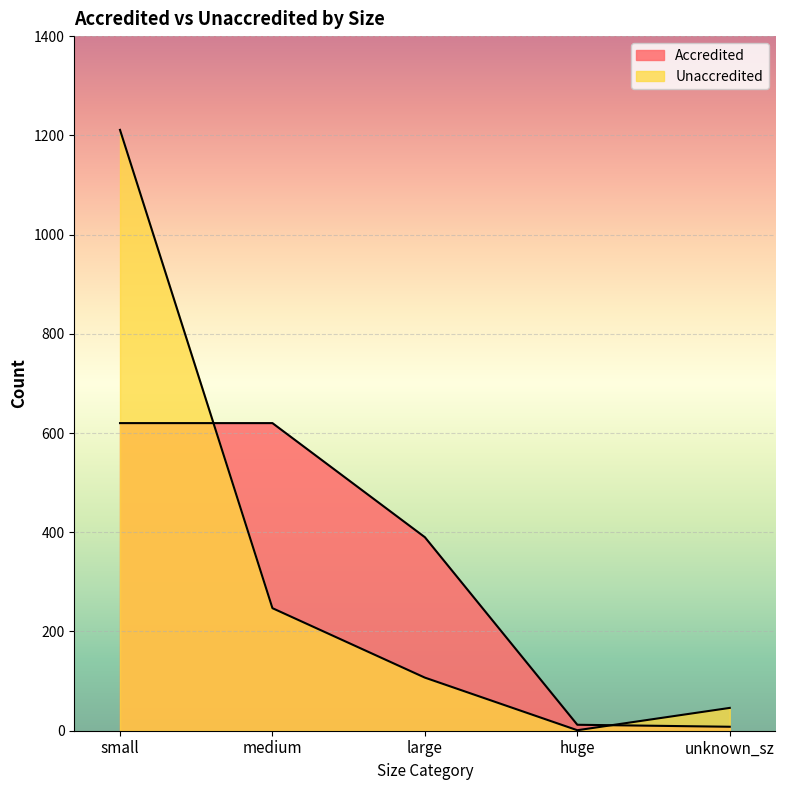

What is the label of the 5th point from the right?

small